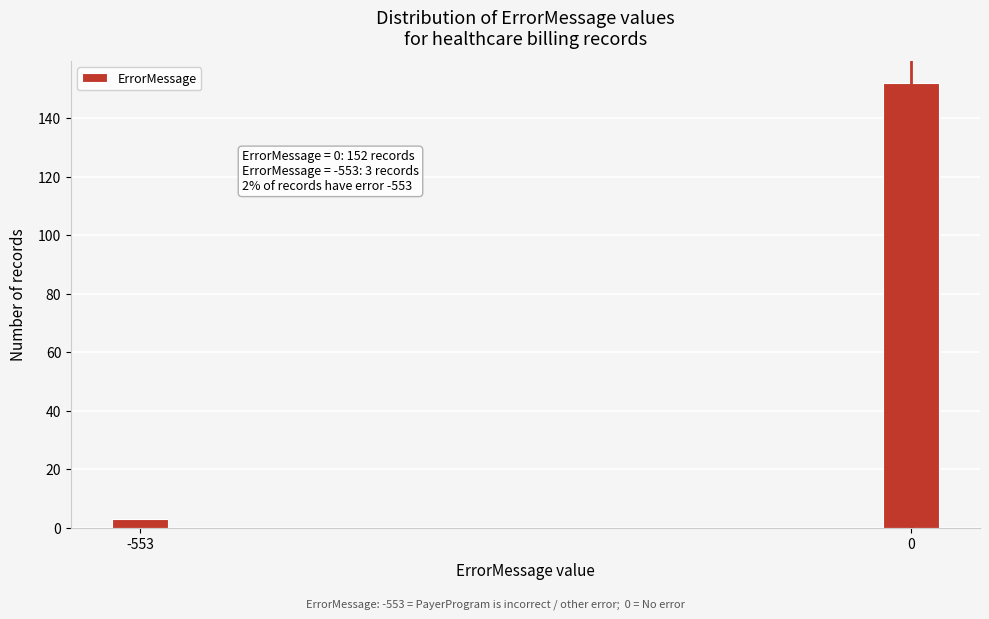

Reading left to right, list all the values displayed in this chart.

3	152